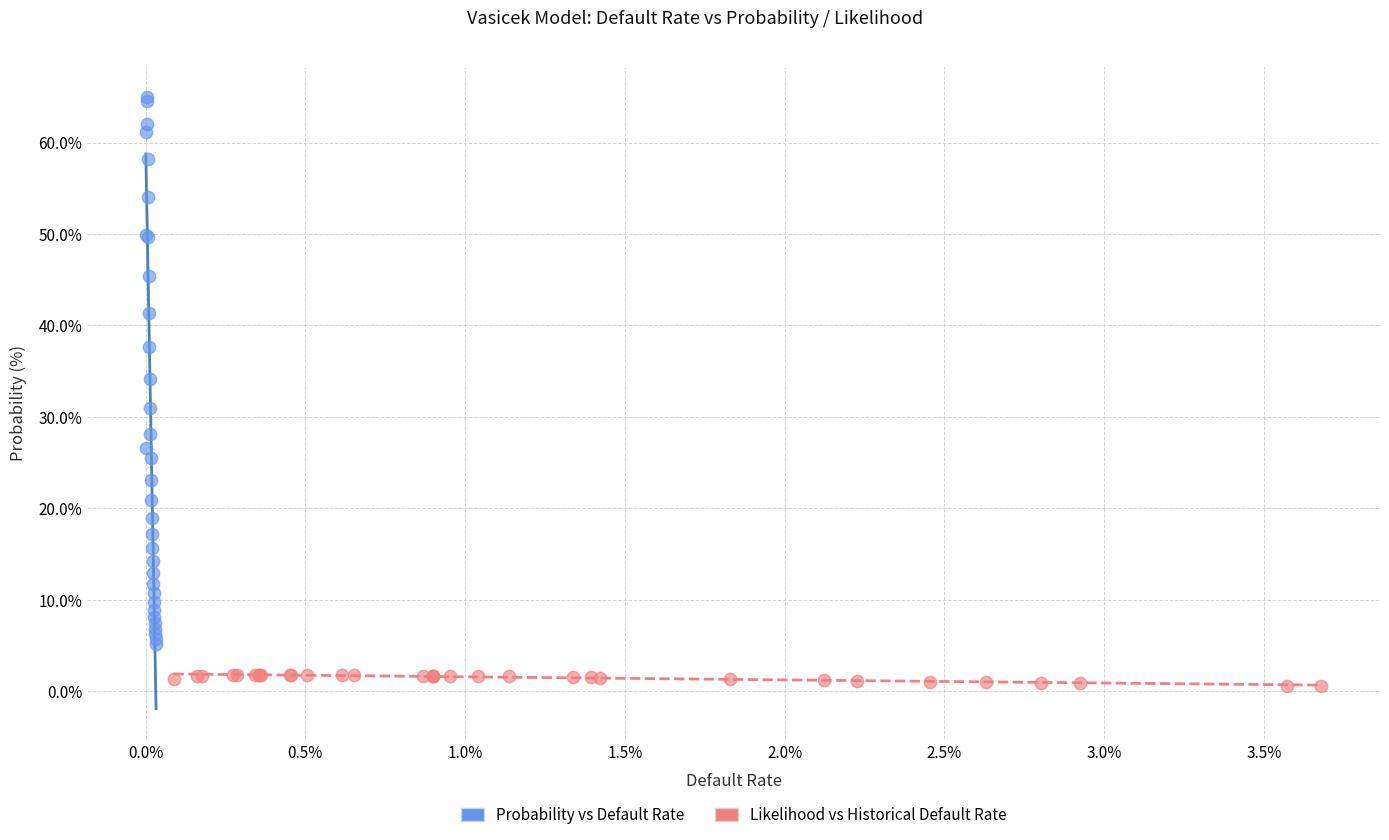

Which series has the widest spread of Y values?

Probability vs Default Rate